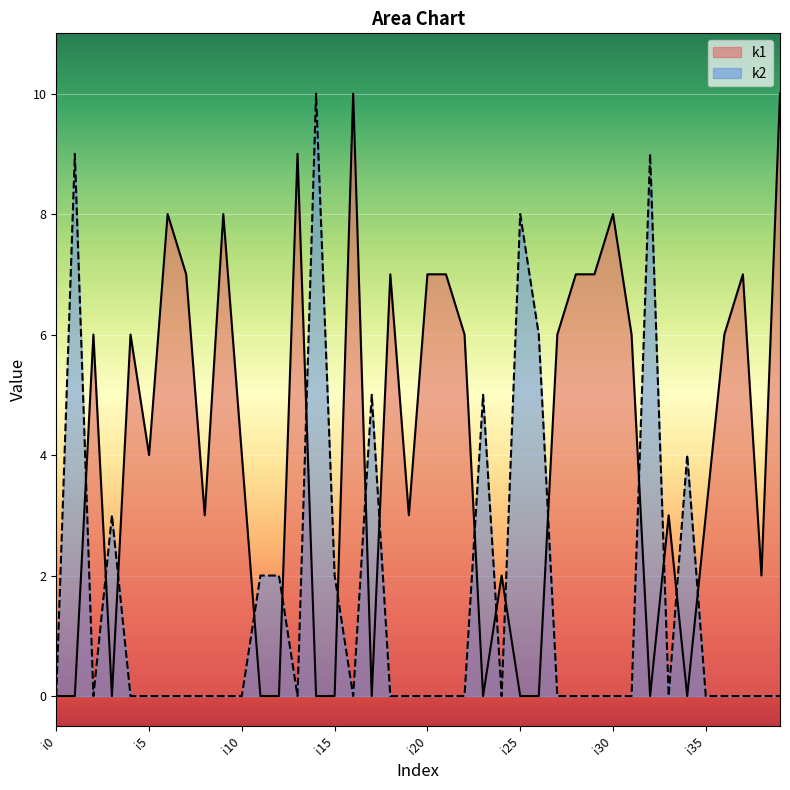

What is the highest value of the k2 series?

10